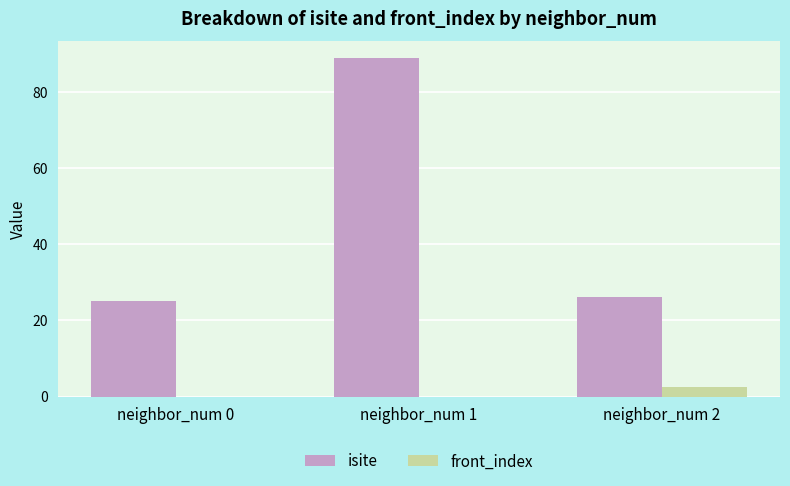

Is the value of isite at neighbor_num 0 greater than the value of front_index at neighbor_num 2?

Yes